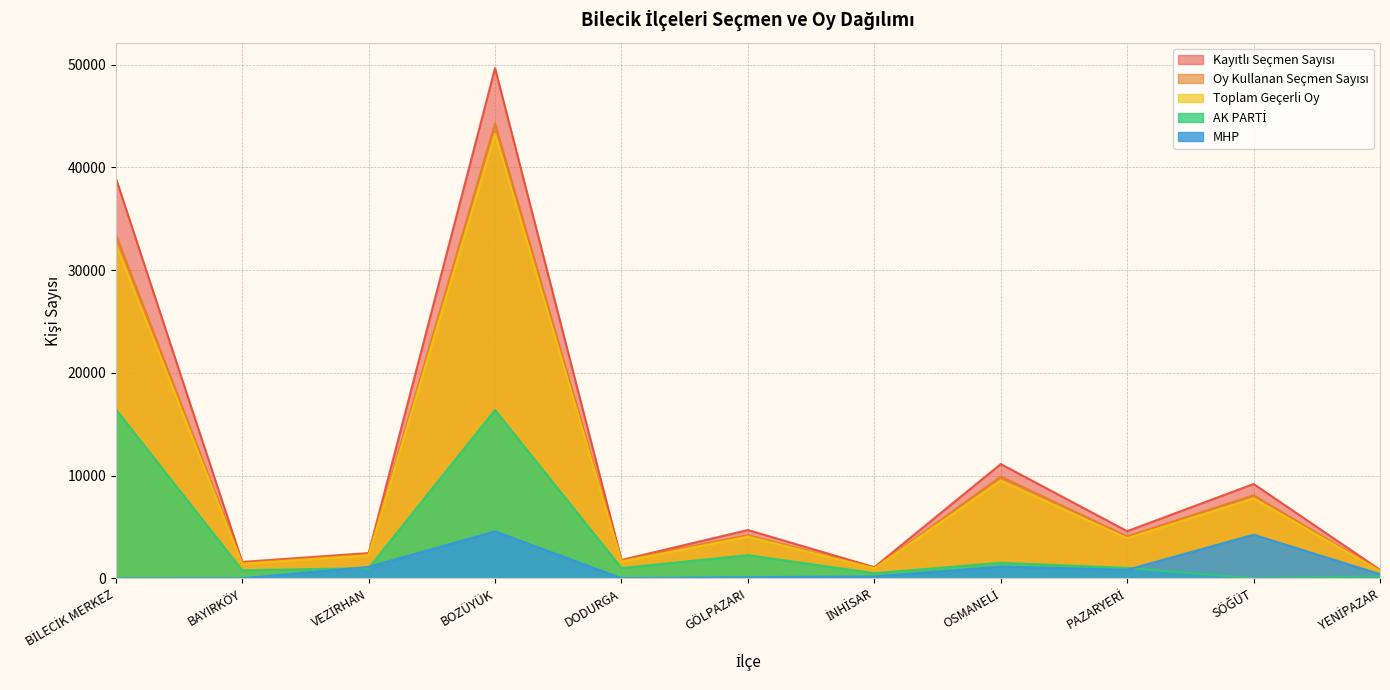

Rank the categories by Kayıtlı Seçmen Sayısı value from highest to lowest.

BOZÜYÜK, BİLECİK MERKEZ, OSMANELİ, SÖĞÜT, GÖLPAZARI, PAZARYERİ, VEZİRHAN, DODURGA, BAYIRKÖY, İNHİSAR, YENİPAZAR